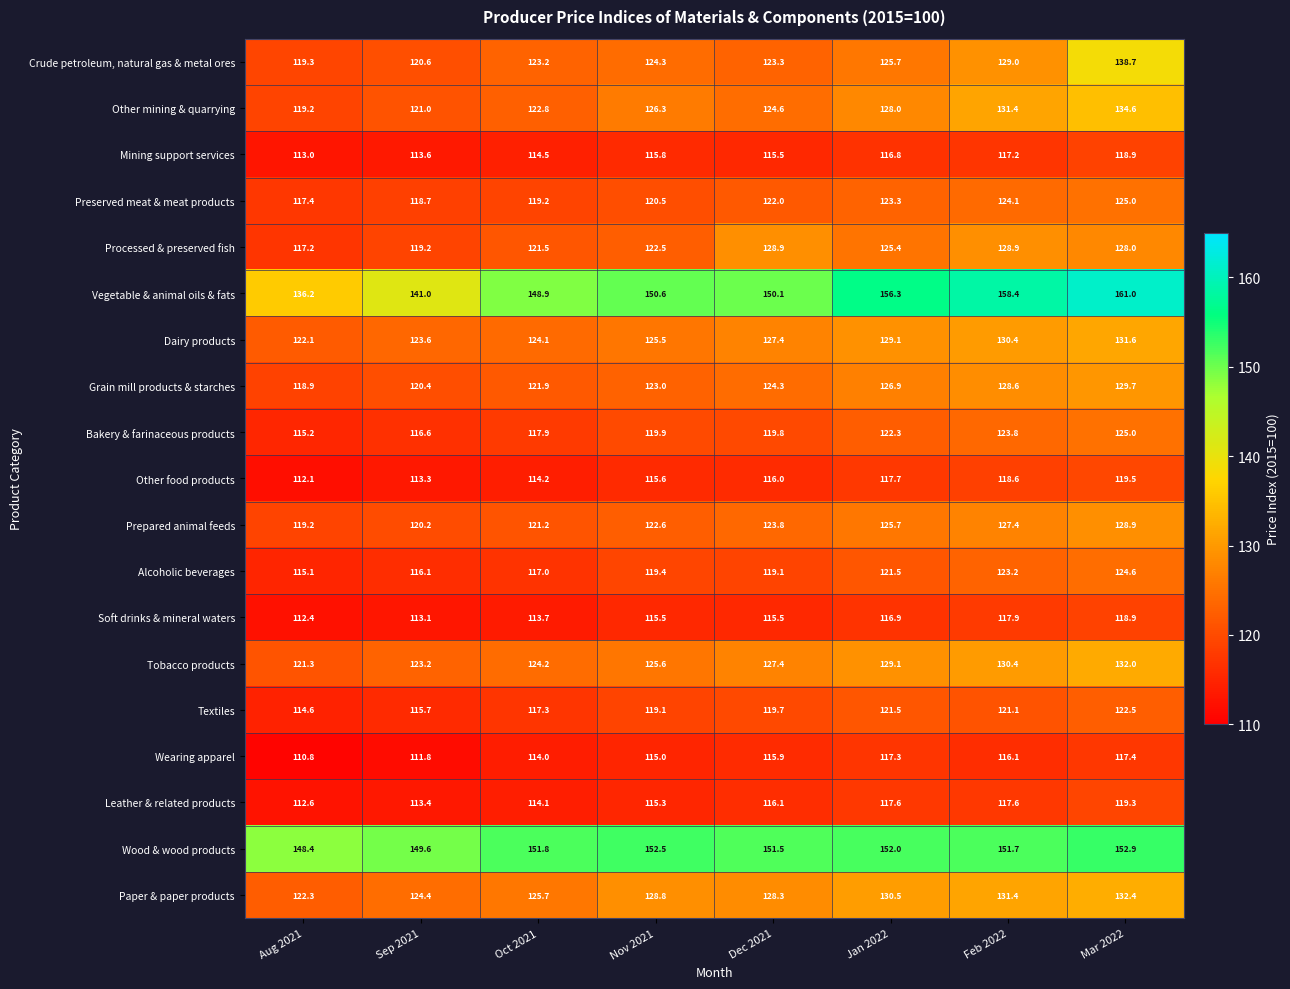

The Bakery & farinaceous products series shows 123.8 at Feb 2022. True or false?

True